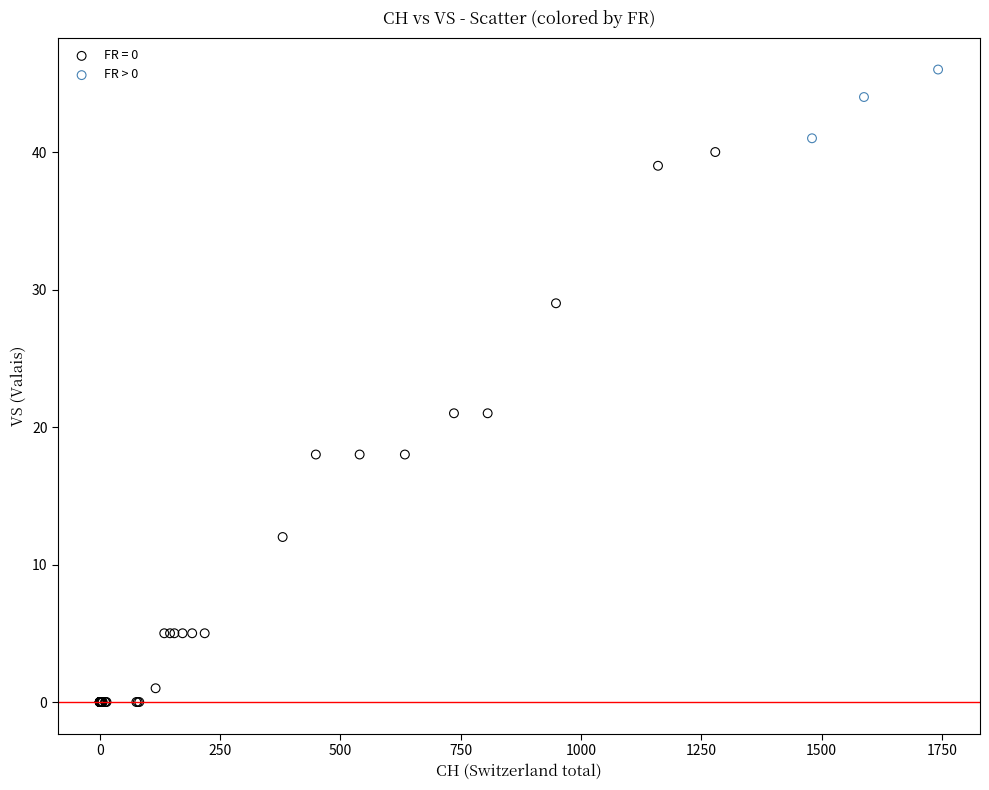

Which series contains the lowest Y value?

FR = 0